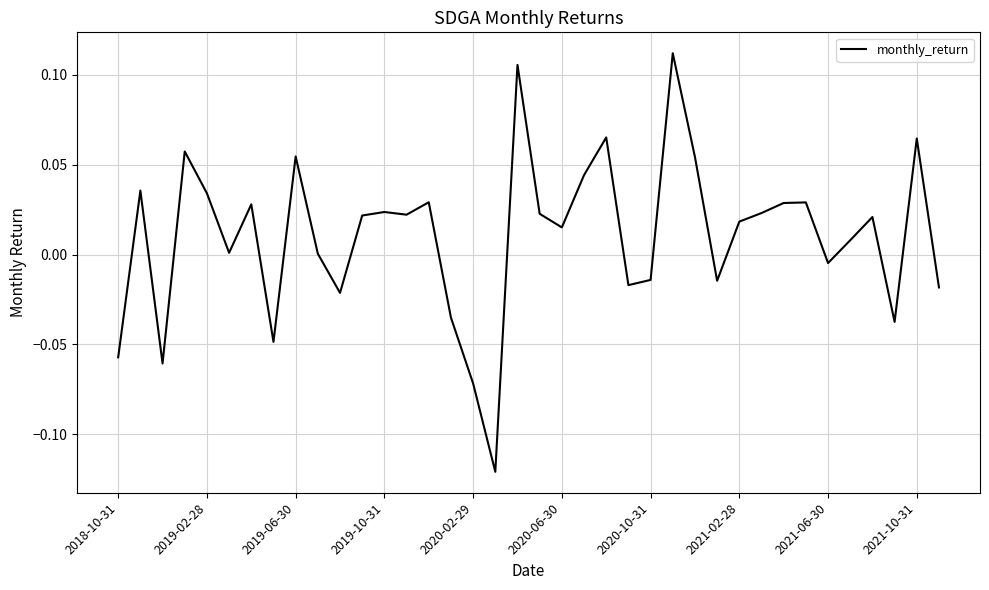

What is the sum of all values?

0.4